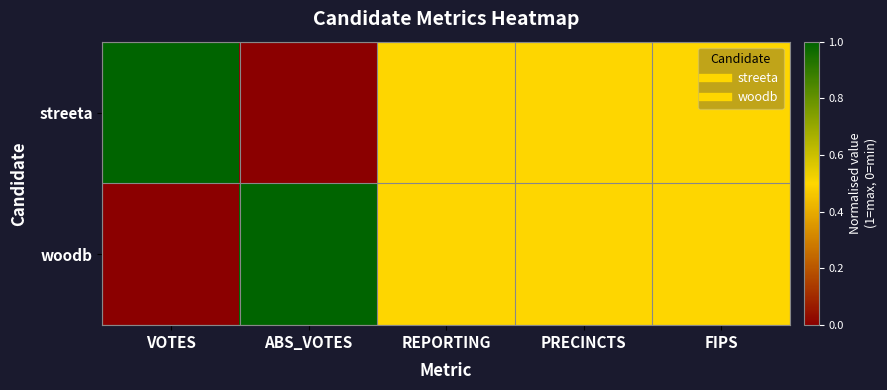

At which category does the chart reach its minimum across all series?

ABS_VOTES